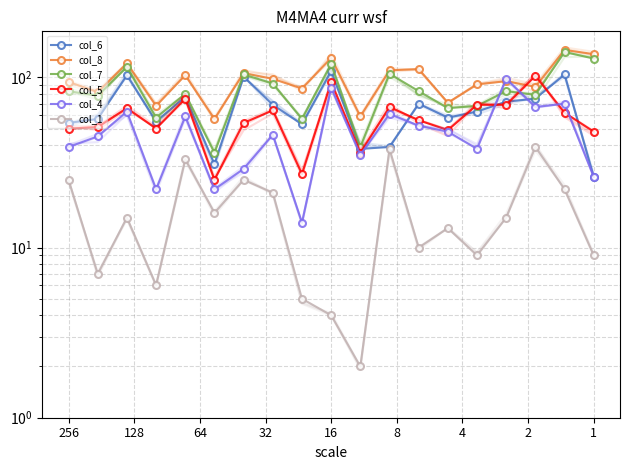

The value of col_1 at 10 is 1. True or false?

False